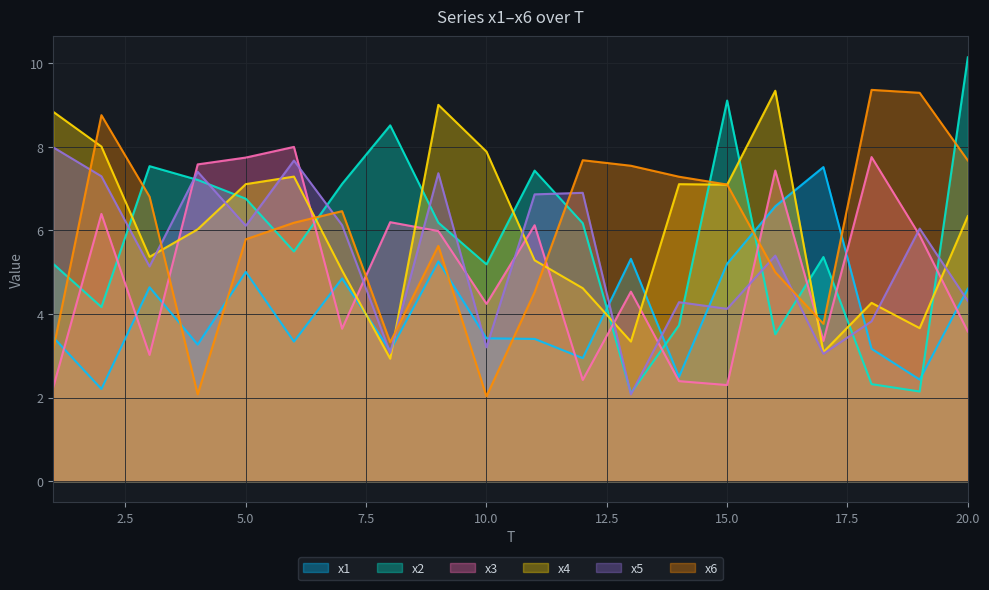

True or false: x3 has a value of 4.0 at 16.

False